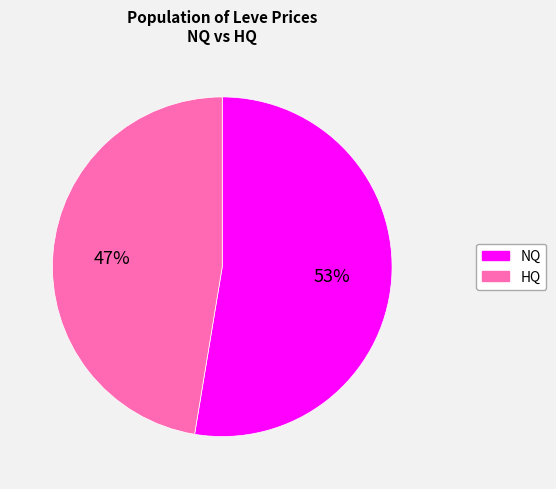

To the nearest percent, what is the combined percentage of NQ and HQ?

100%